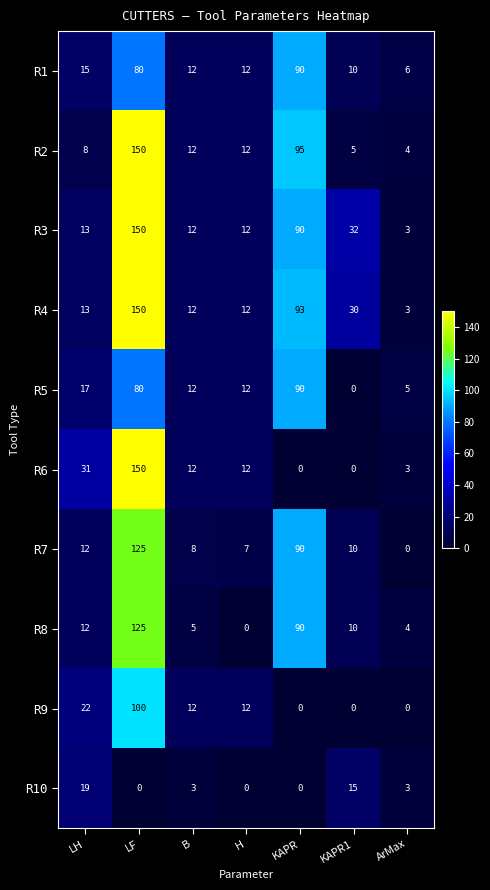

Which series changed the most between LH and KAPR1?

R6